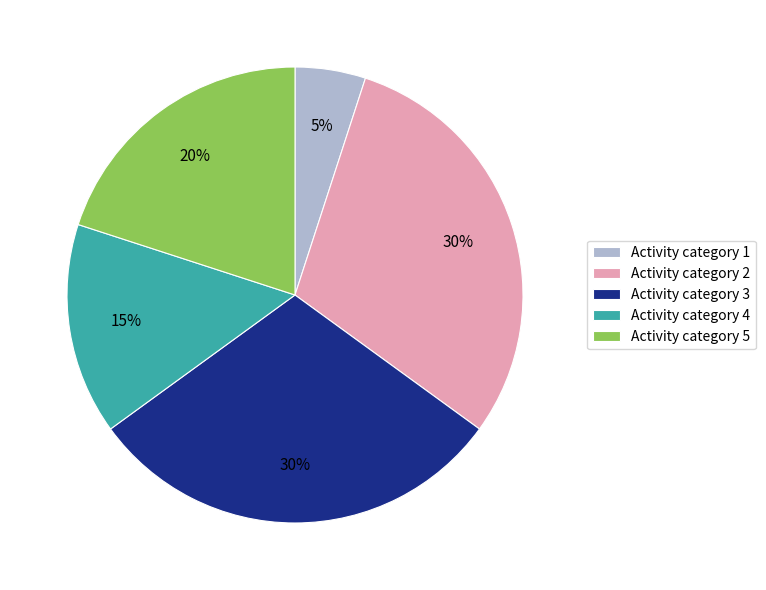

Does Activity category 1 represent more than half of the total?

No